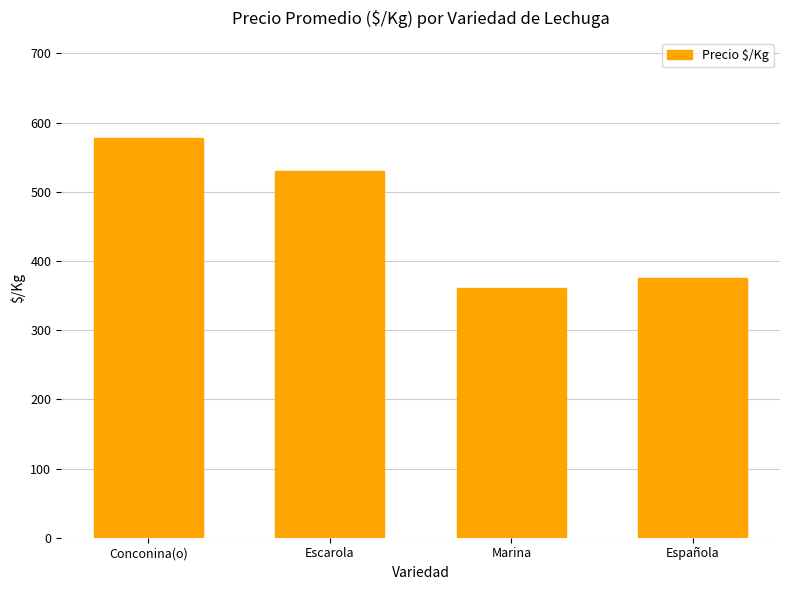

Count the number of data series in this chart.

1